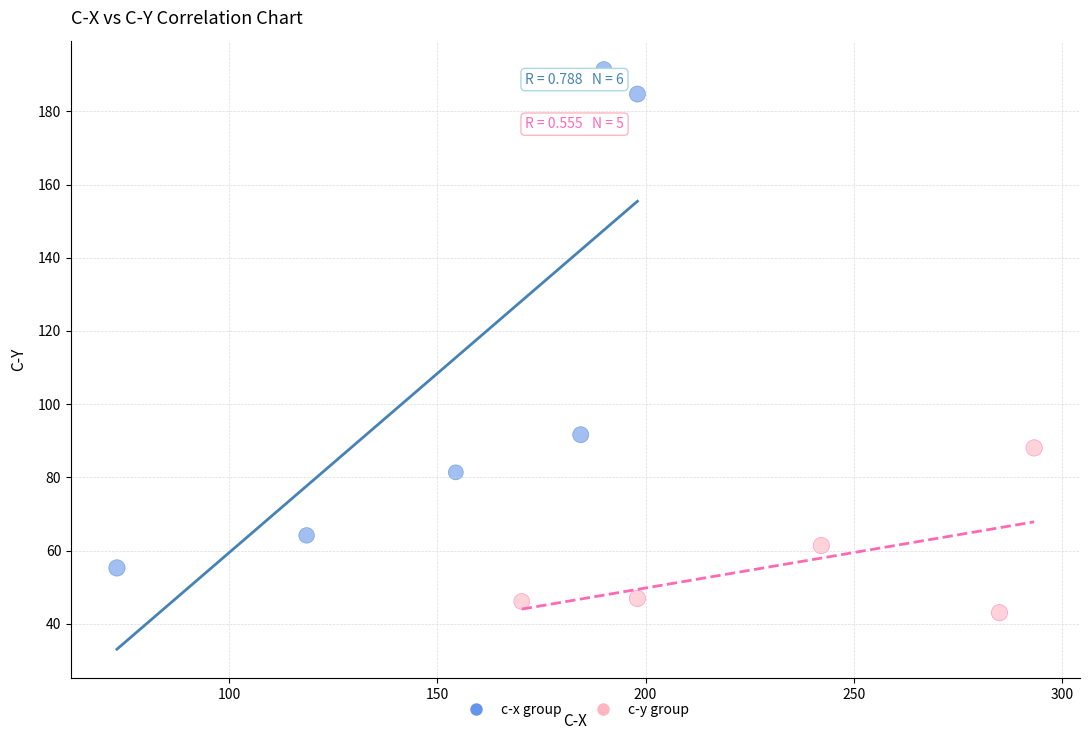

Which series has the largest Y range (max minus min)?

c-x group